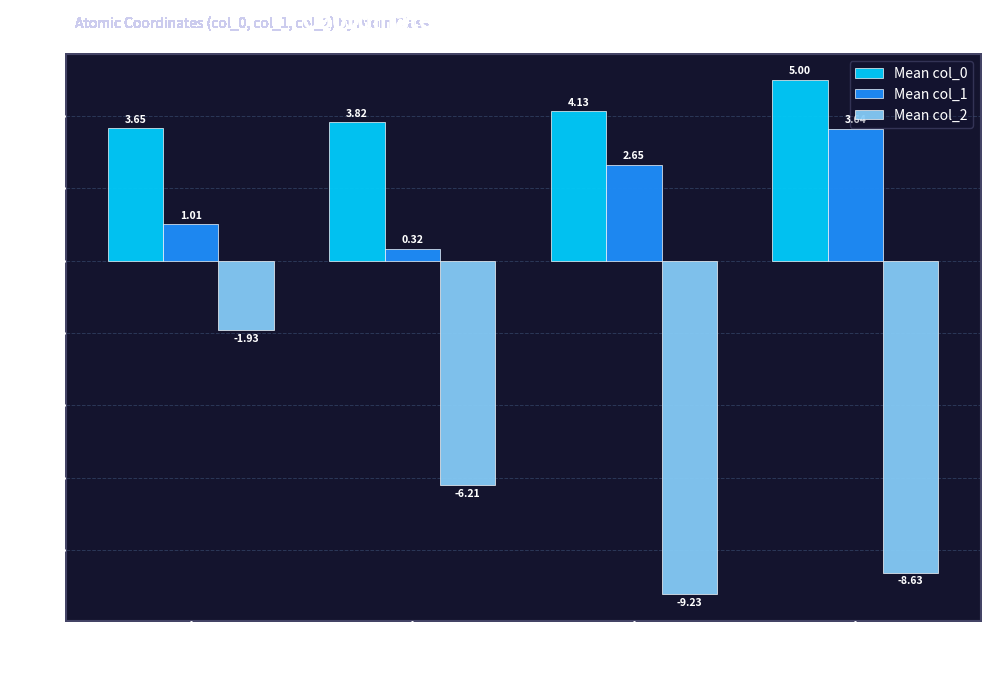

What is the sum of all Mean col_1 values?

7.6